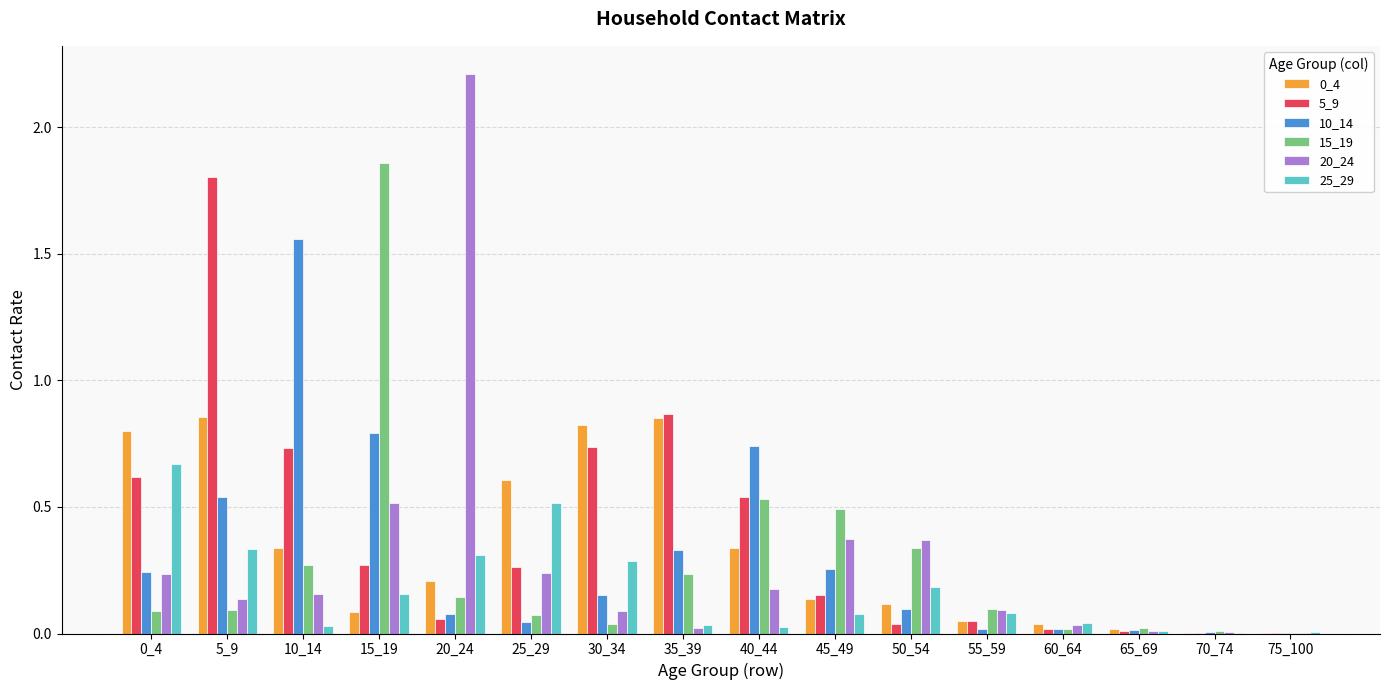

Which series has the largest range (max minus min)?

20_24